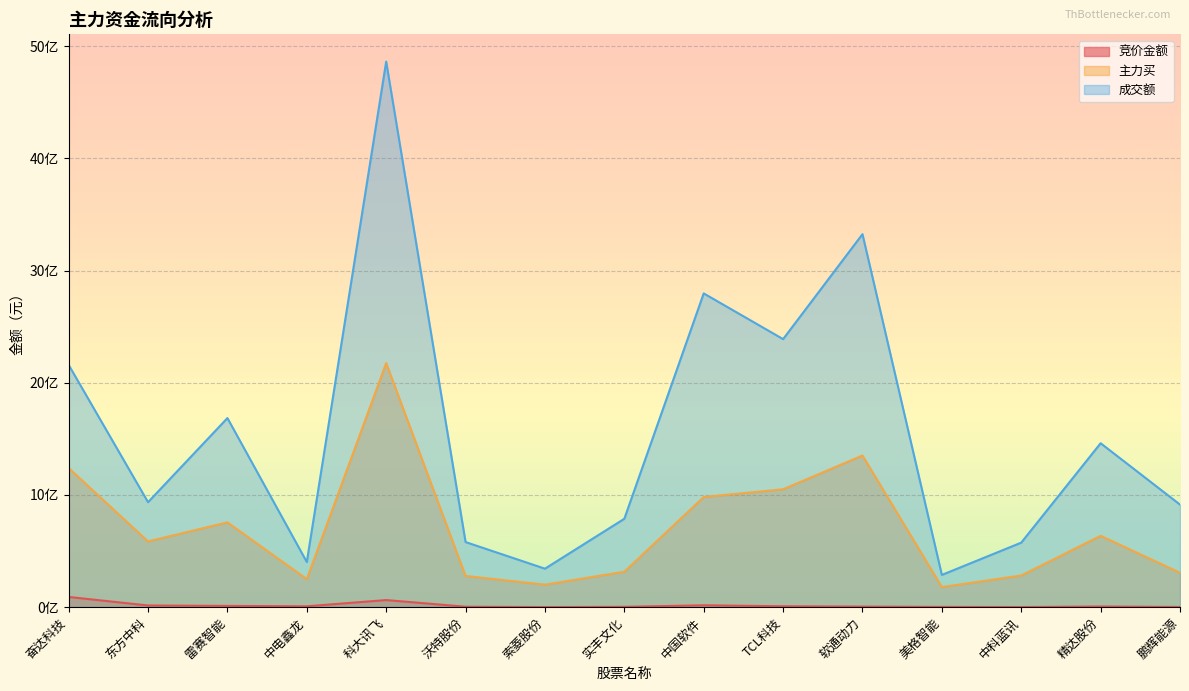

What are all the series names shown in the legend?

竞价金额, 主力买, 成交额